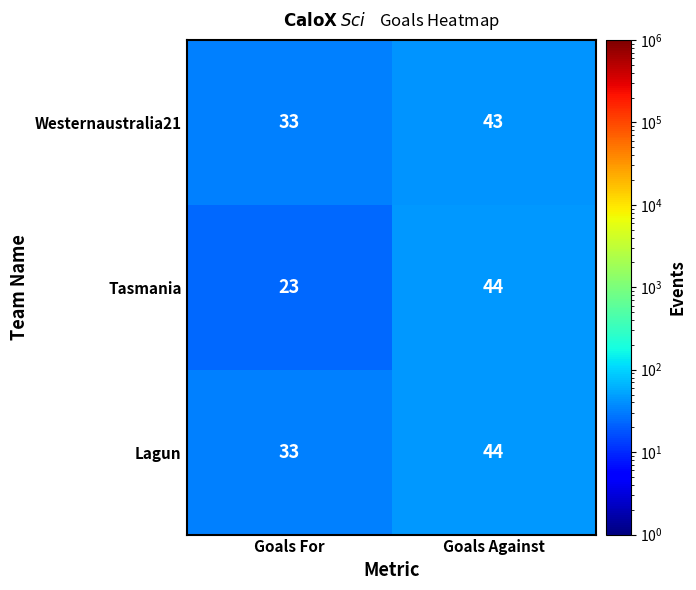

Reading right to left, what are all the values shown in this chart?

Westernaustralia21: 43	33
Tasmania: 44	23
Lagun: 44	33